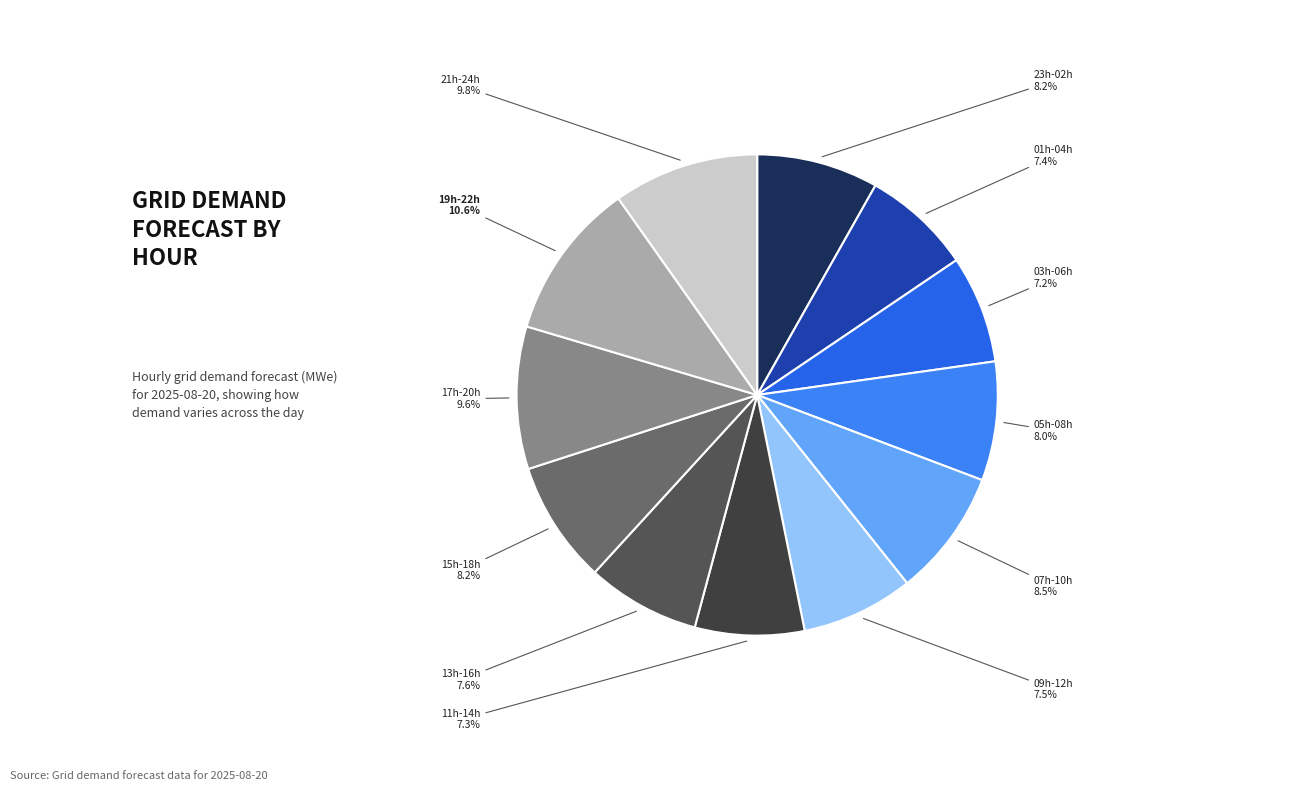

How many slices are in this pie chart?

12